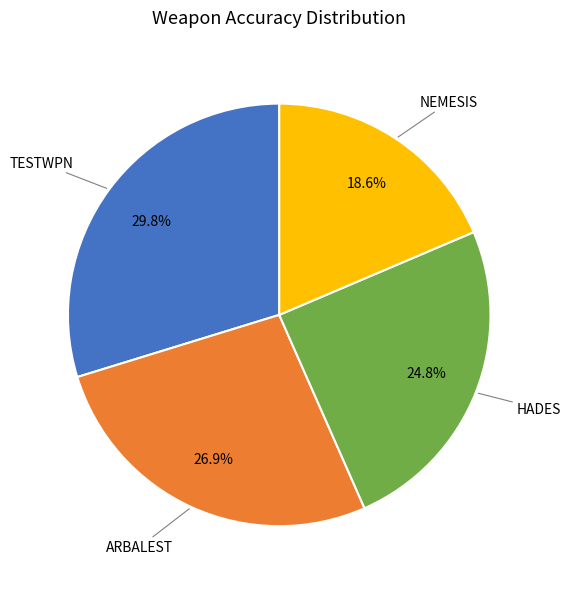

Does any single category account for the majority?

No